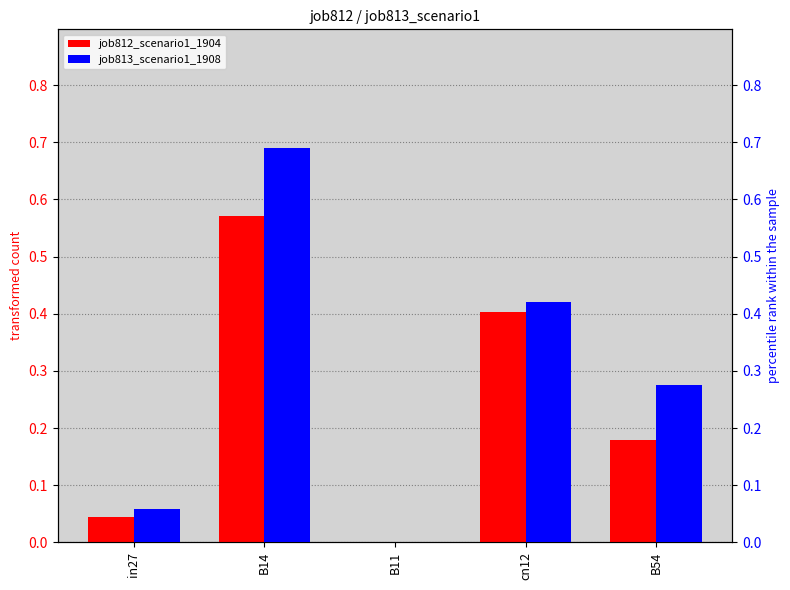

What is the label of the 2nd bar from the left?

B14